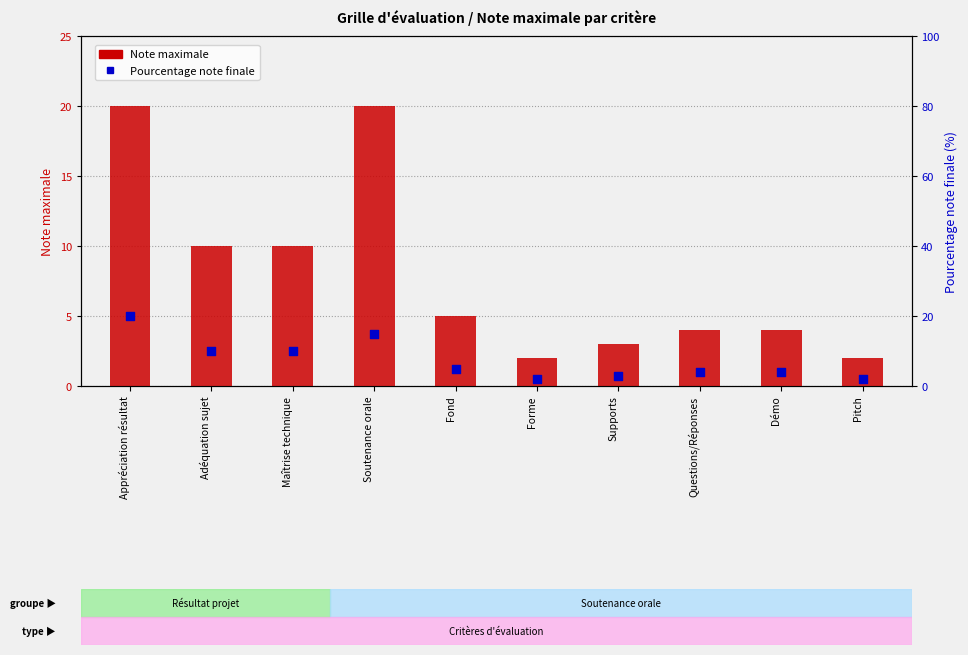

At how many categories does at least one series exceed 6?

4